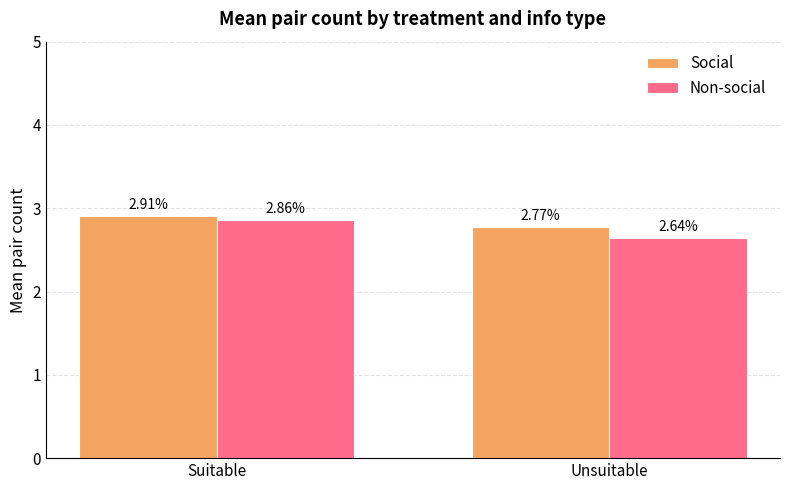

What is the label of the 2nd bar from the right?

Suitable